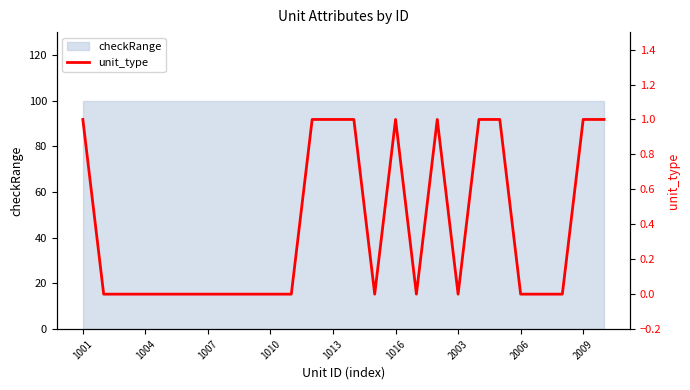

What is the change in value from 1010 to 2009?

+1